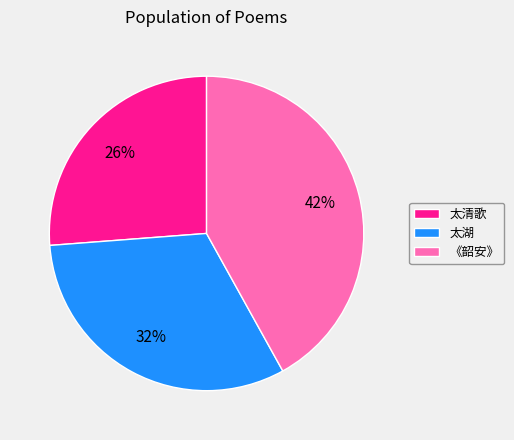

Which has a higher value, 太清歌 or 《韶安》?

《韶安》